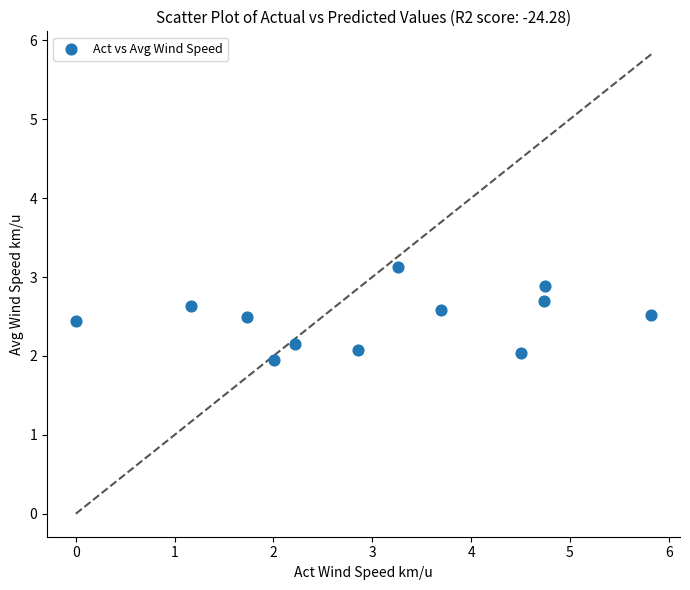

What is the range of X values (max minus min)?

5.8